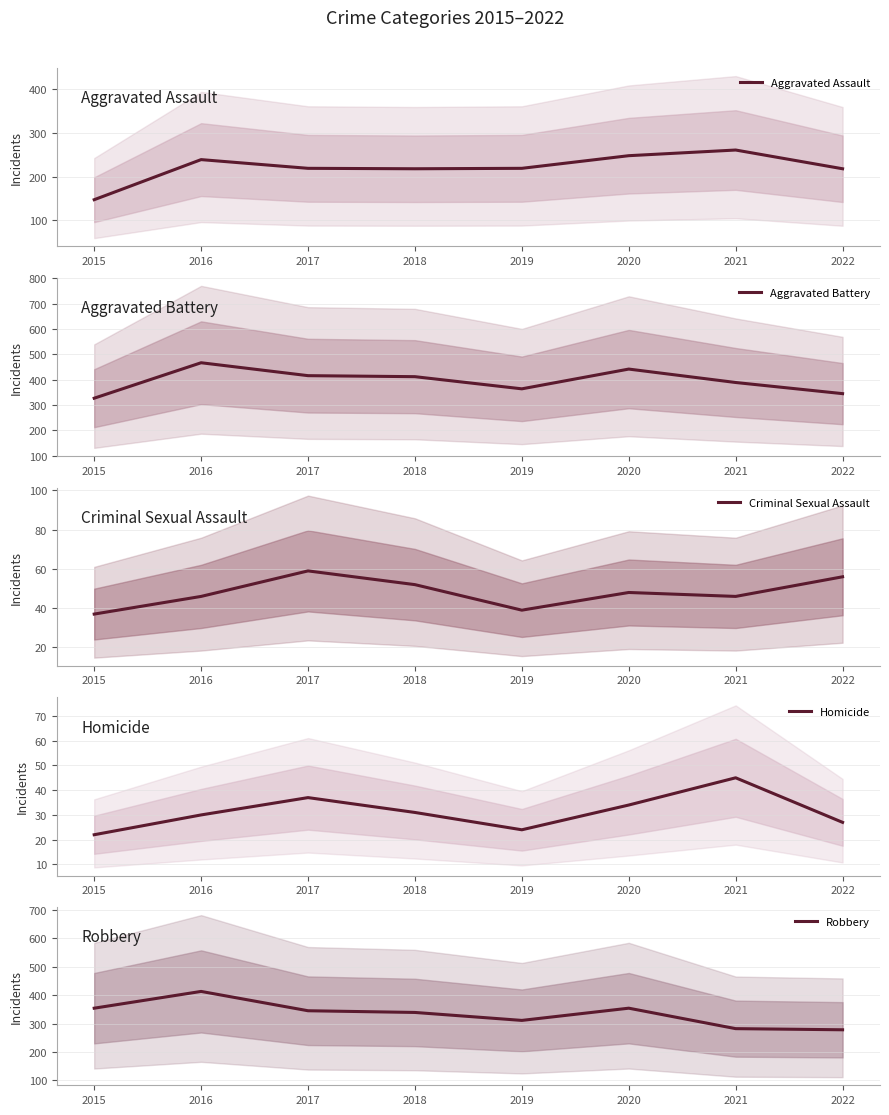

Reading left to right, list all the values displayed in this chart.

Aggravated Assault: 147	239	219	218	219	248	261	218
Aggravated Battery: 327	467	416	412	364	442	389	345
Criminal Sexual Assault: 37	46	59	52	39	48	46	56
Homicide: 22	30	37	31	24	34	45	27
Robbery: 354	413	345	339	311	354	282	278